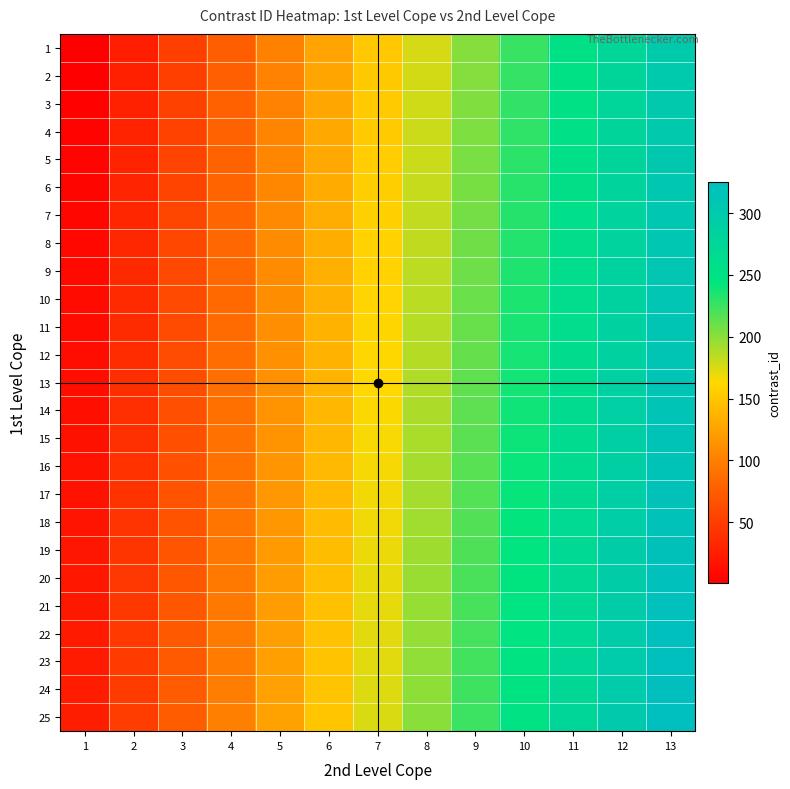

How many data points does each series have?

13